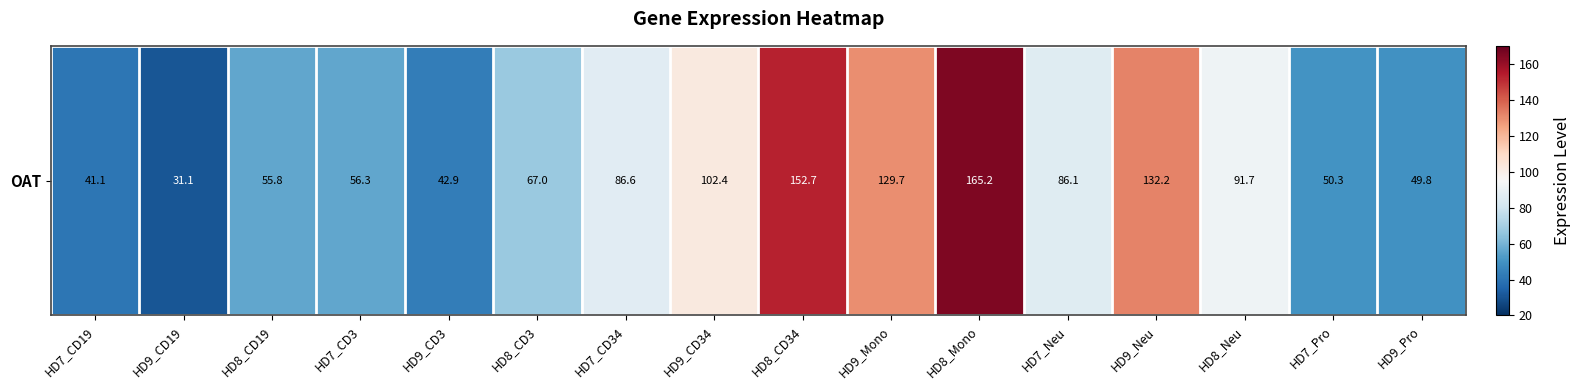

At which label is the value closest to 98?

HD9_CD34